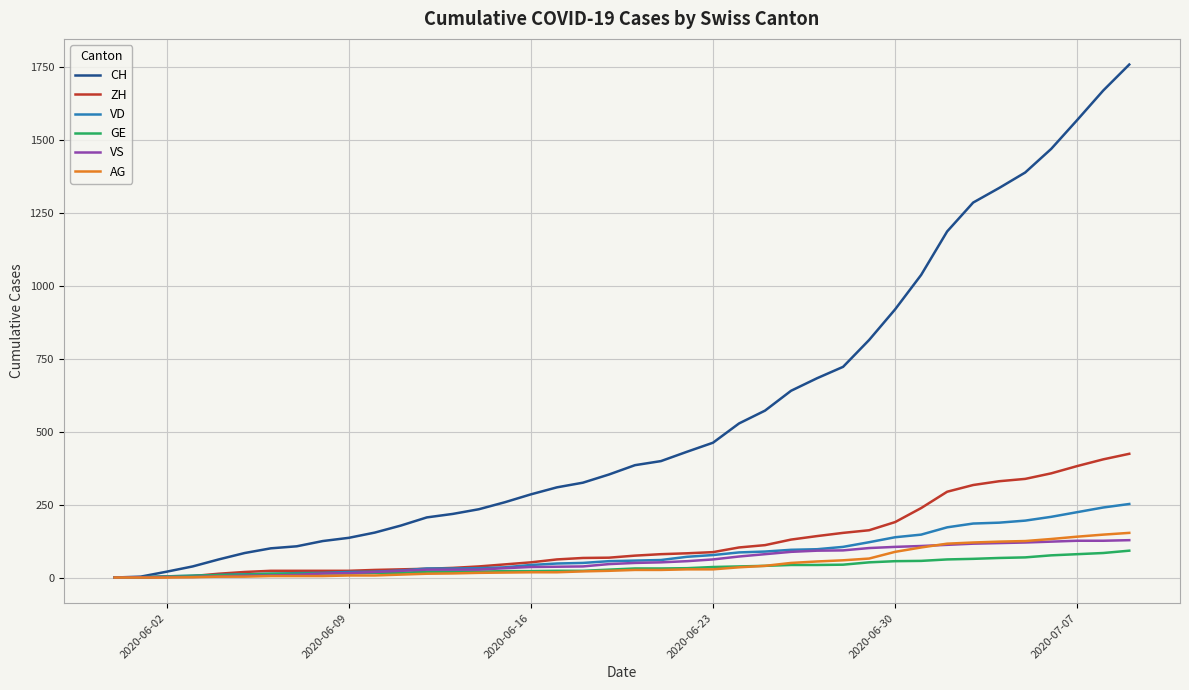

How many lines are shown in the chart?

6